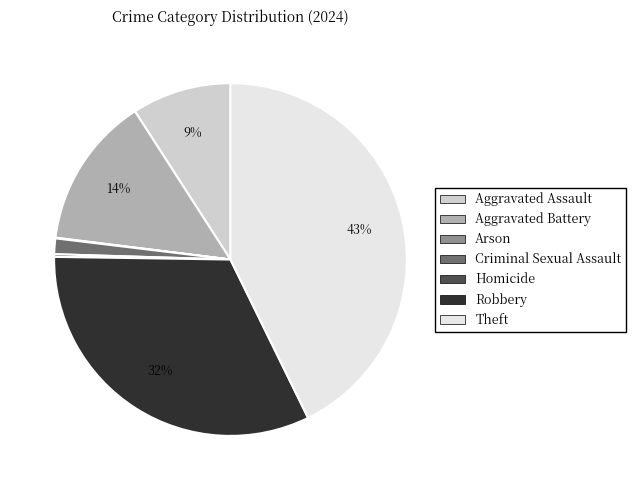

Does Aggravated Battery account for over 50% of the chart?

No